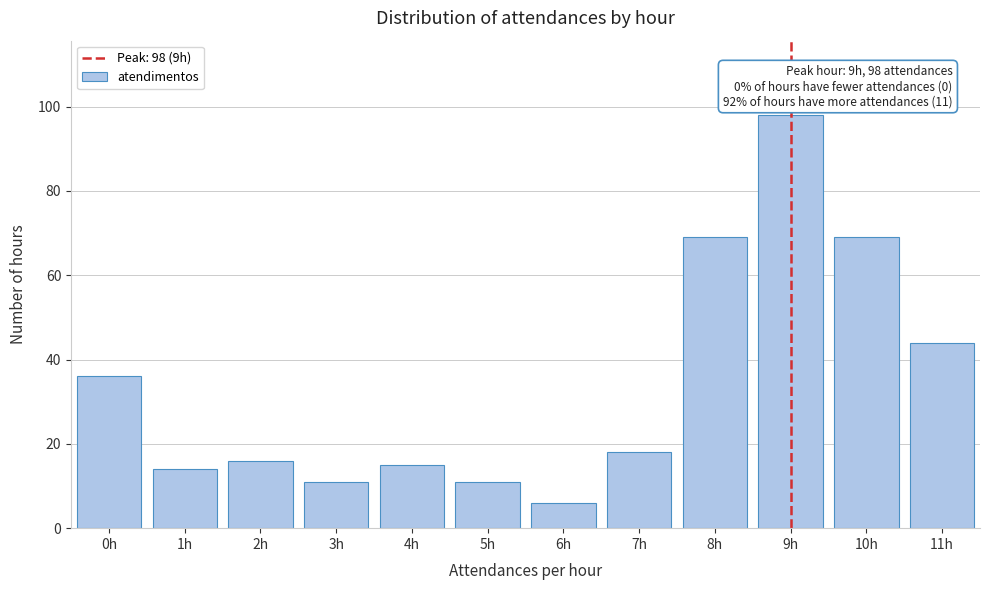

Reading left to right, list all the values displayed in this chart.

0h=36	1h=14	2h=16	3h=11	4h=15	5h=11	6h=6	7h=18	8h=69	9h=98	10h=69	11h=44